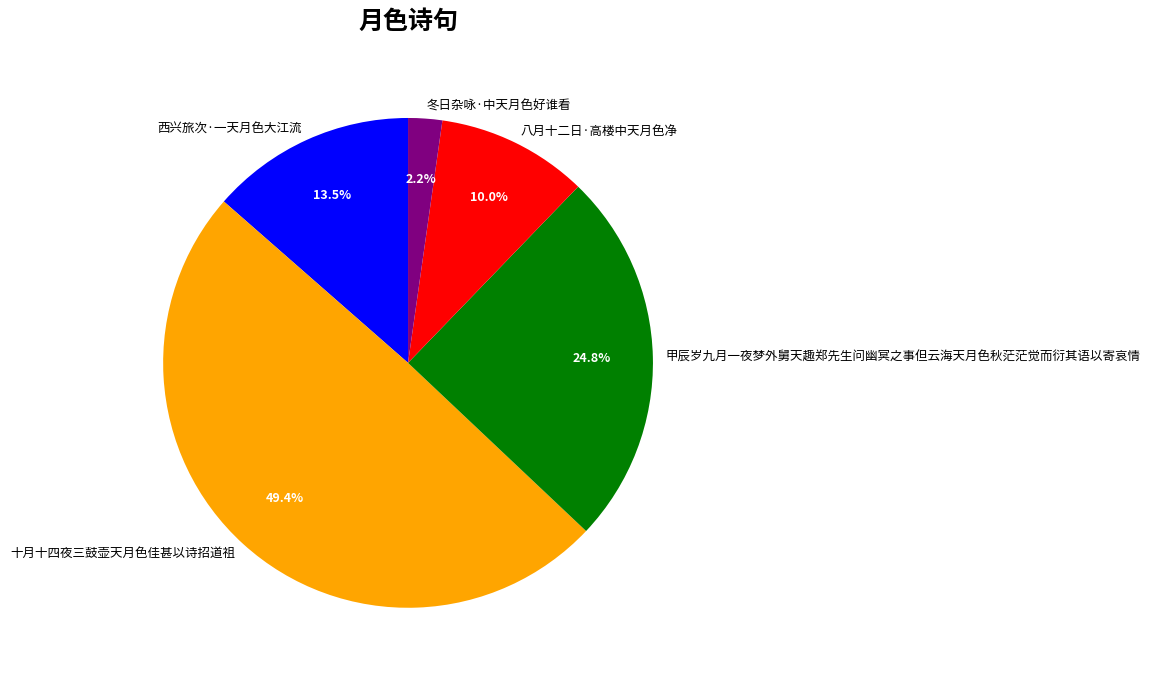

Count the number of slices in the pie.

5